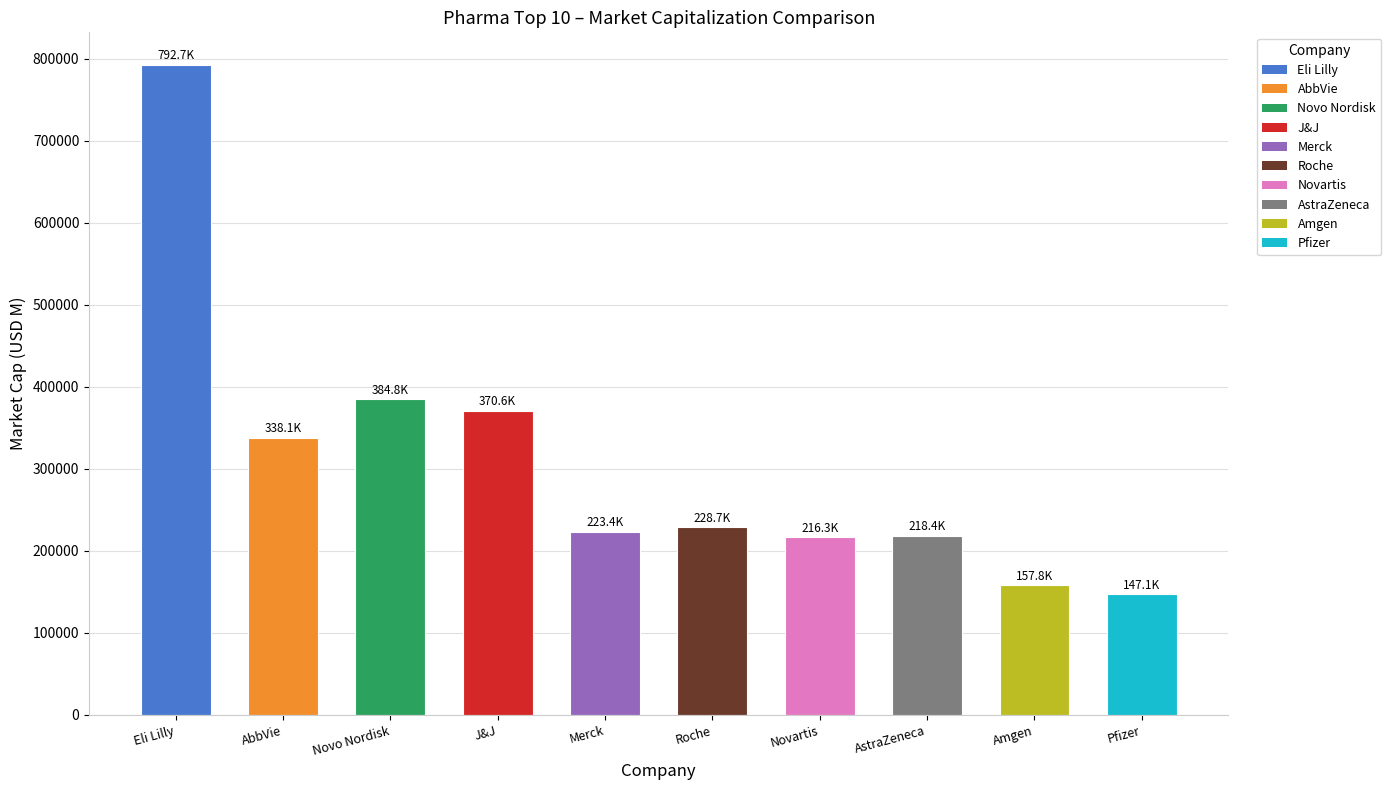

Between J&J and Amgen, which is larger?

J&J